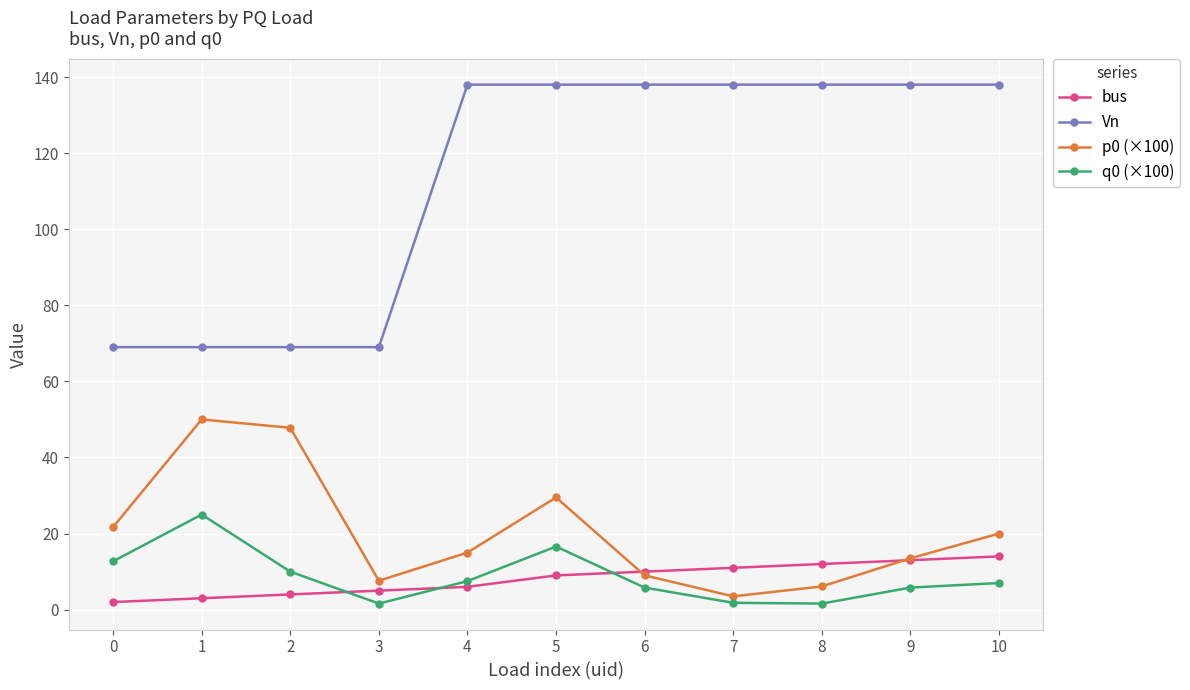

What is the minimum value for Vn?

69.0